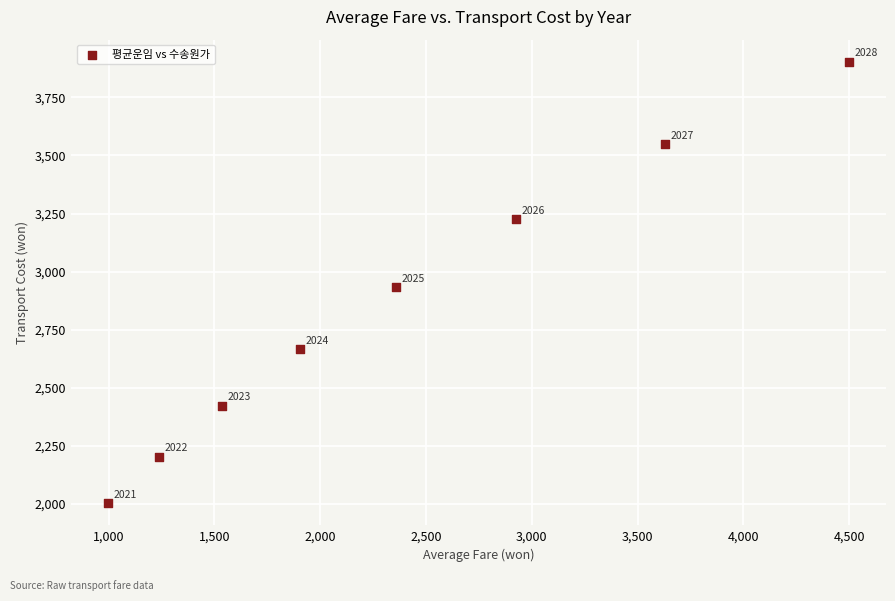

What Y value in the scatter plot is closest to 2953?

2932.6